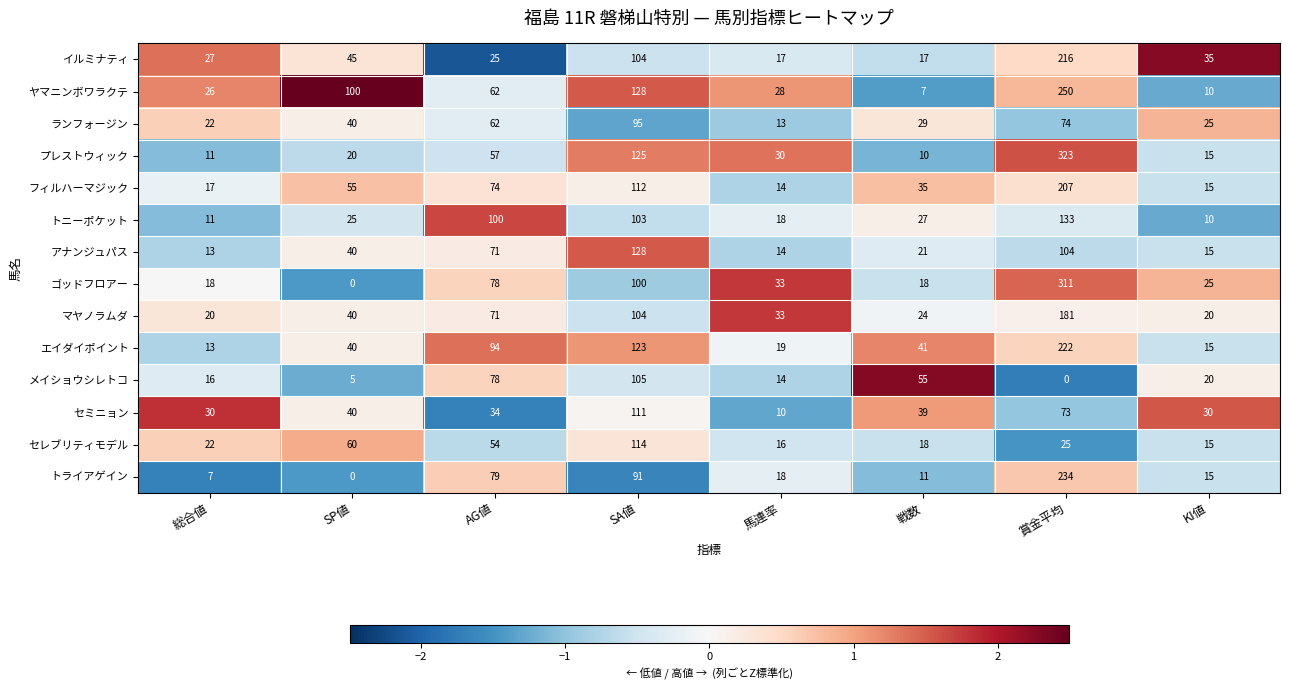

What is the minimum value shown in the chart?

0